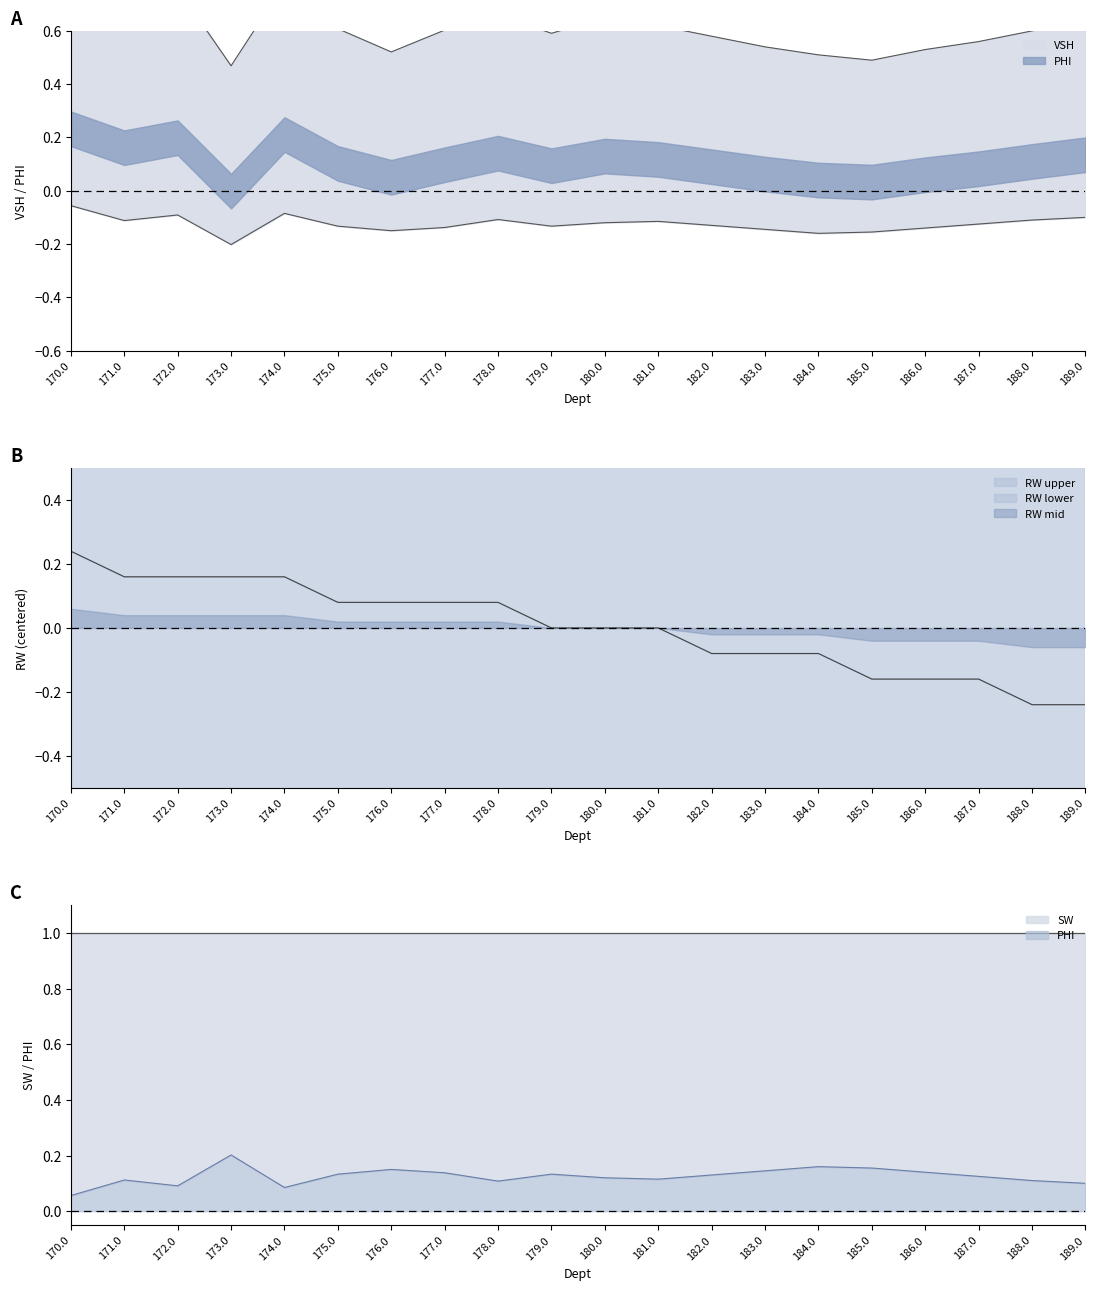

What is the value of the RW point at the 5th from the left?

0.2